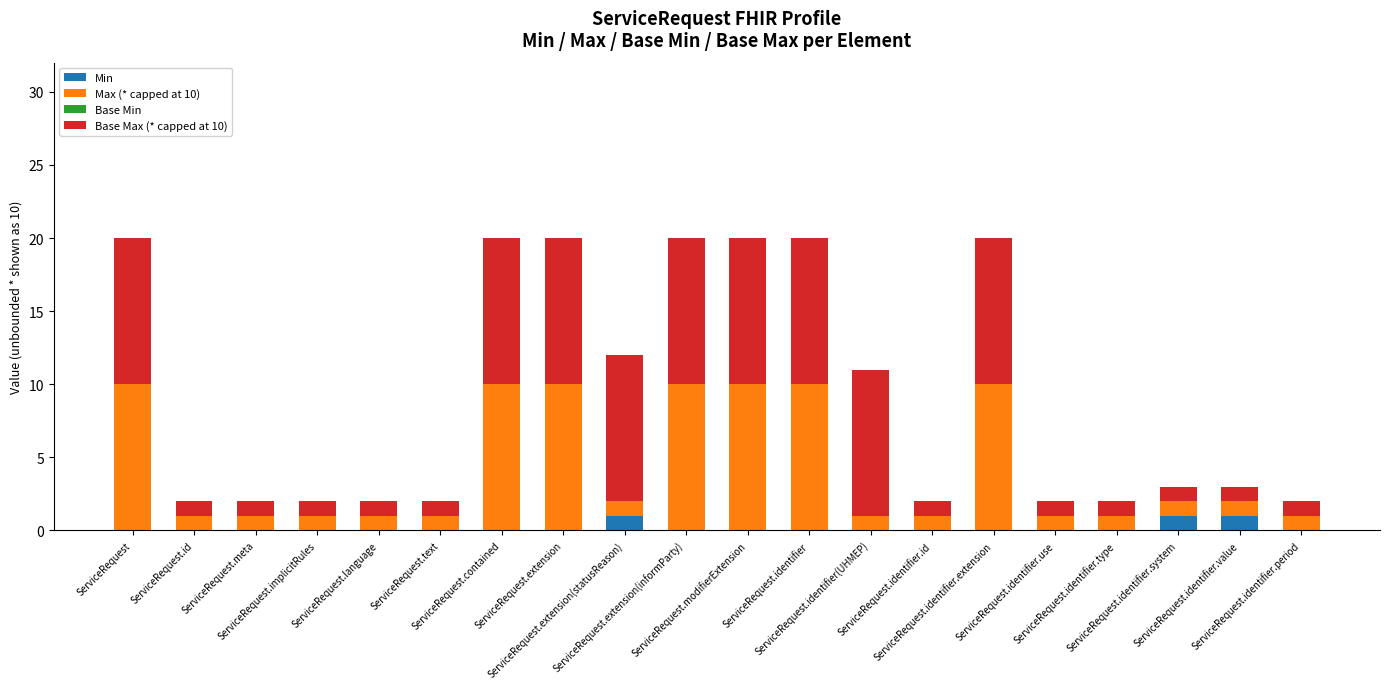

What is the sum of all Min values?

3